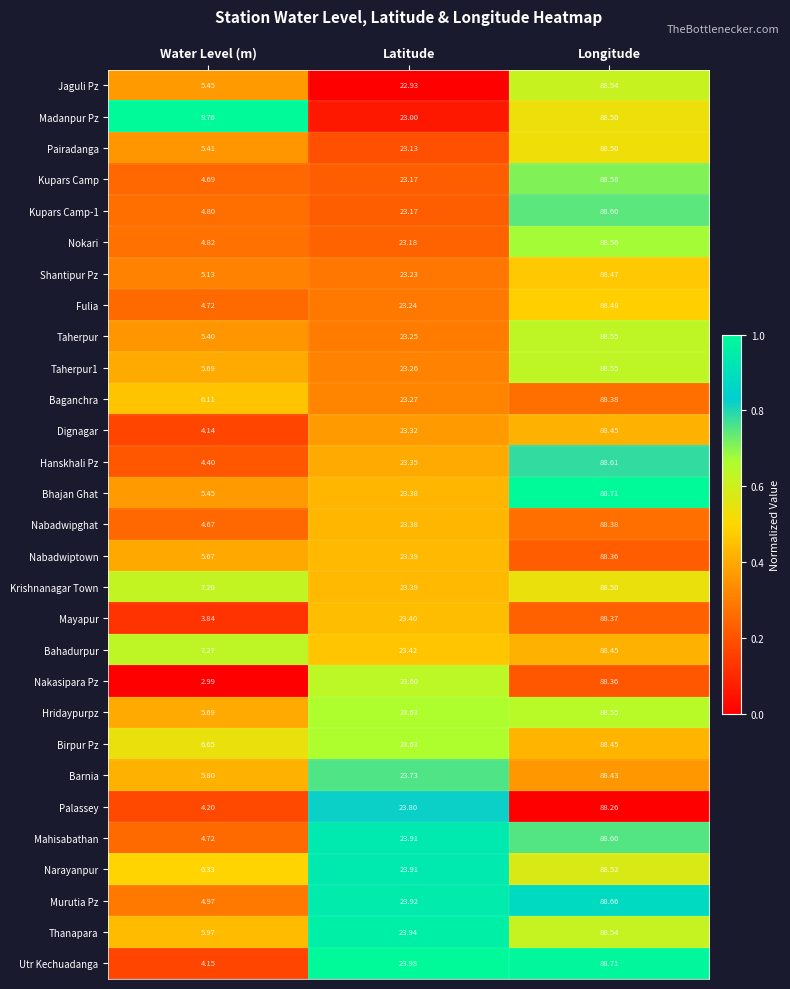

How many data points does each series have?

3